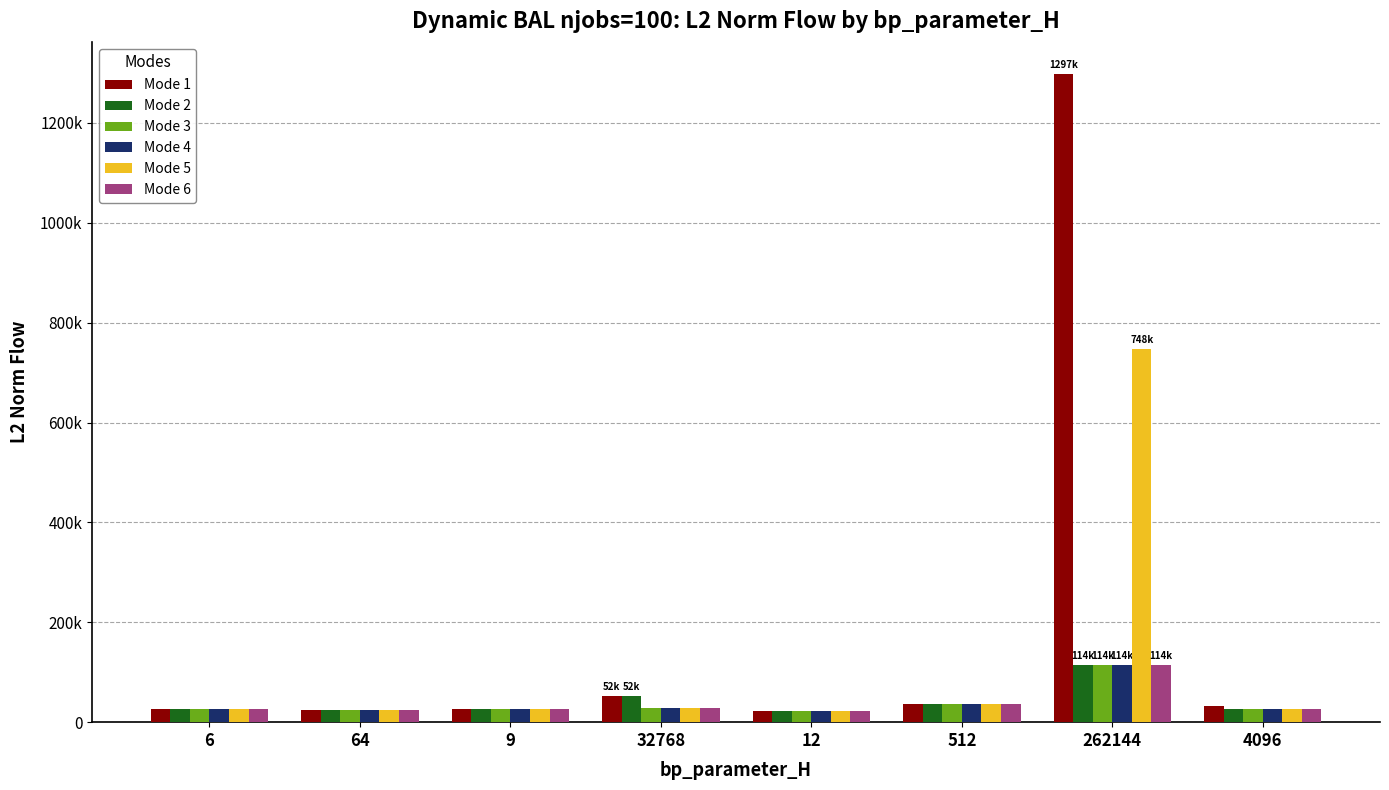

Reading left to right, what are all the values shown in this chart?

Mode 1: 26901.6	23514.2	25532.4	51760.8	21492.1	36340.9	1297365.6	33259.9
Mode 2: 26901.6	23514.2	25532.4	51759.7	21492.1	36210.9	114350.4	26995.6
Mode 3: 26901.6	23514.2	25532.4	29275.4	21492.1	35490.5	114477.1	26979.0
Mode 4: 26901.6	23514.2	25532.4	29274.4	21492.1	35532.6	114397.1	26983.2
Mode 5: 26901.6	23514.2	25532.4	29272.5	21492.1	35508.6	748177.9	26990.2
Mode 6: 26901.6	23514.2	25532.4	29263.6	21492.1	35547.1	114350.1	26981.1